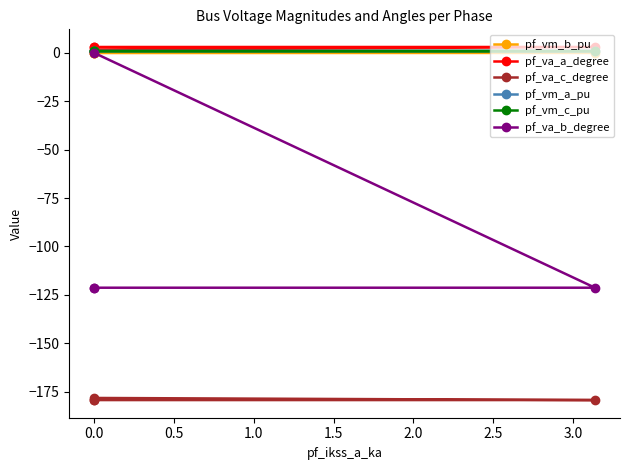

Count the pf_va_c_degree values in the range -179 to -178.

1